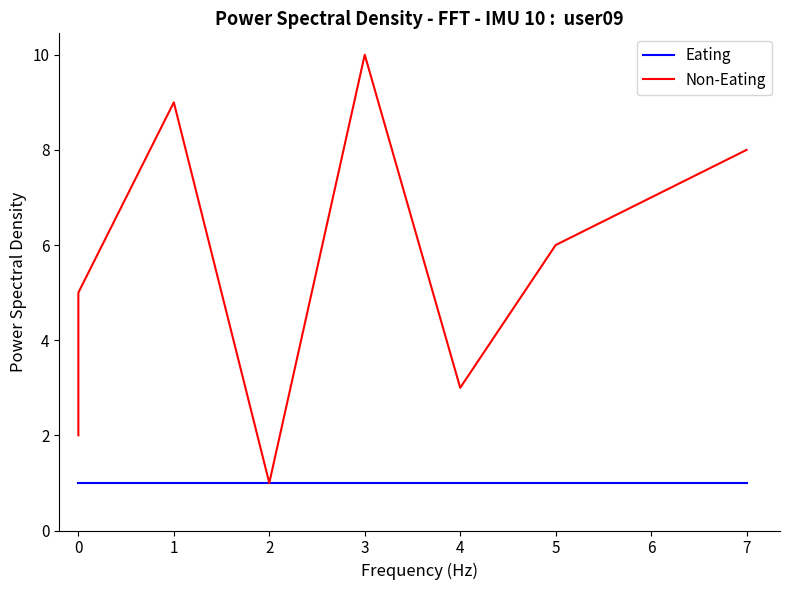

Is the value of Non-Eating at 4 greater than the value of Eating at 0?

Yes